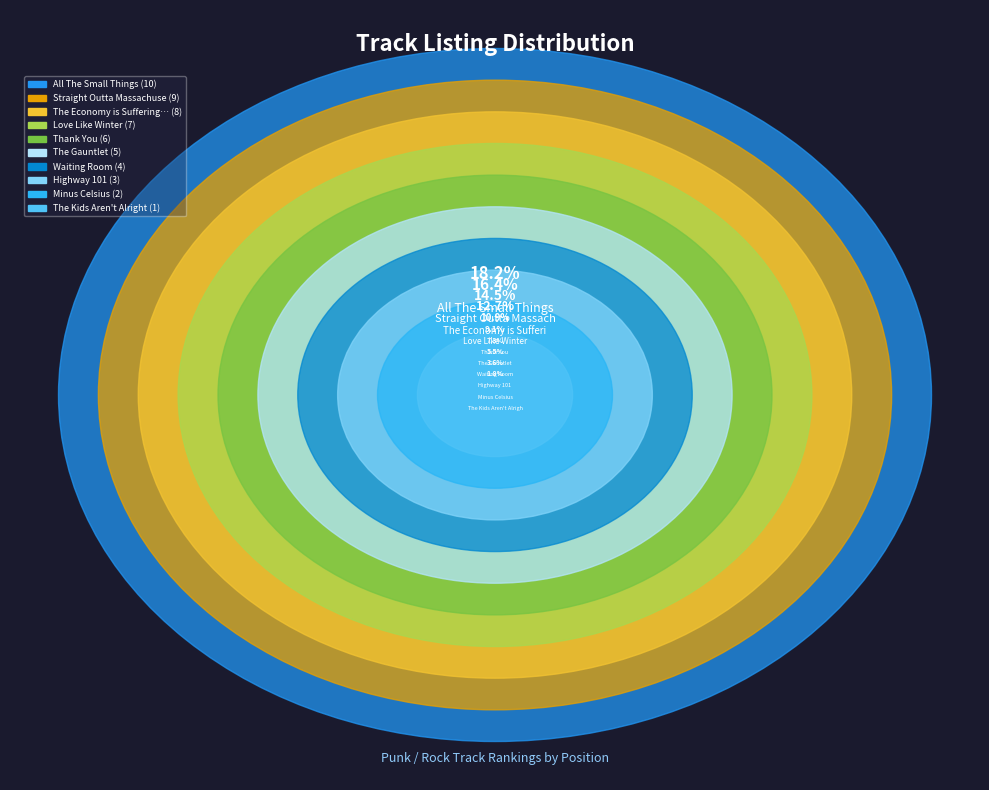

To the nearest percent, what is the difference between the largest and smallest slice percentages?

16%